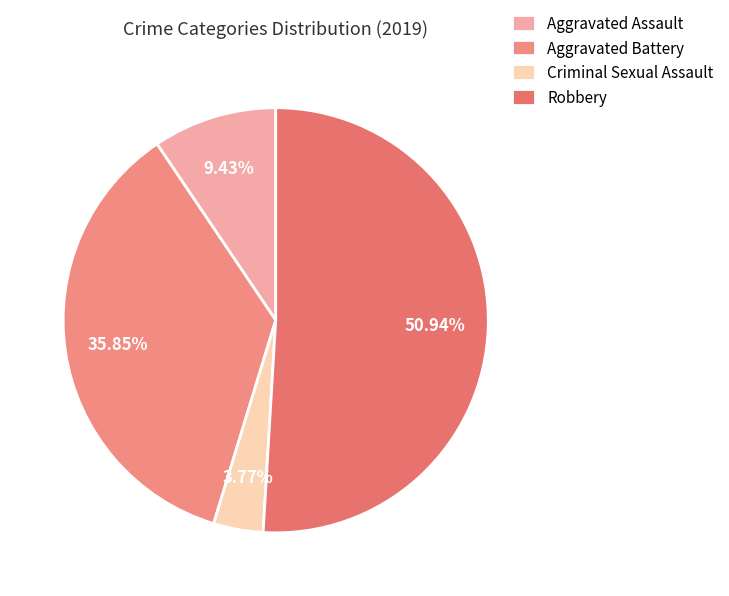

What is the majority slice?

Robbery